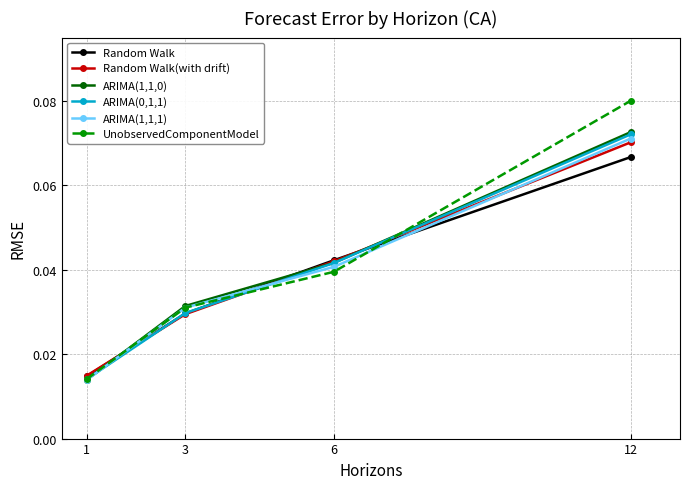

Rank the categories by ARIMA(0,1,1) value from highest to lowest.

12, 6, 3, 1